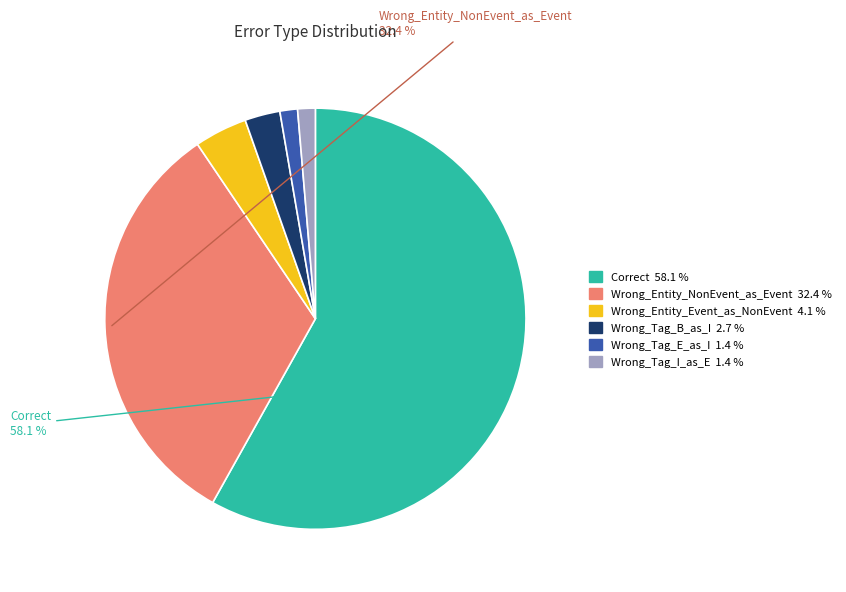

Which category has the biggest portion of the pie?

Correct